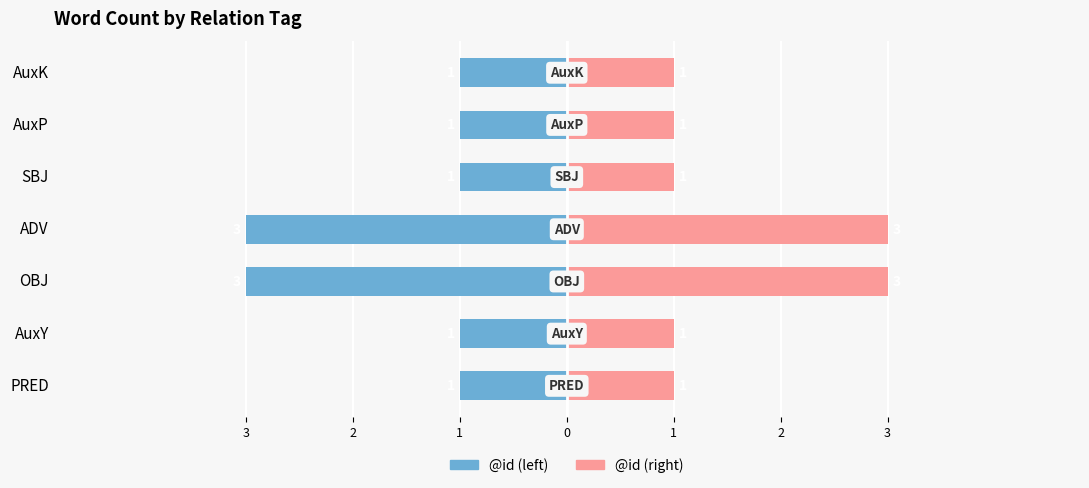

Between AuxK and PRED, which is larger?

AuxK